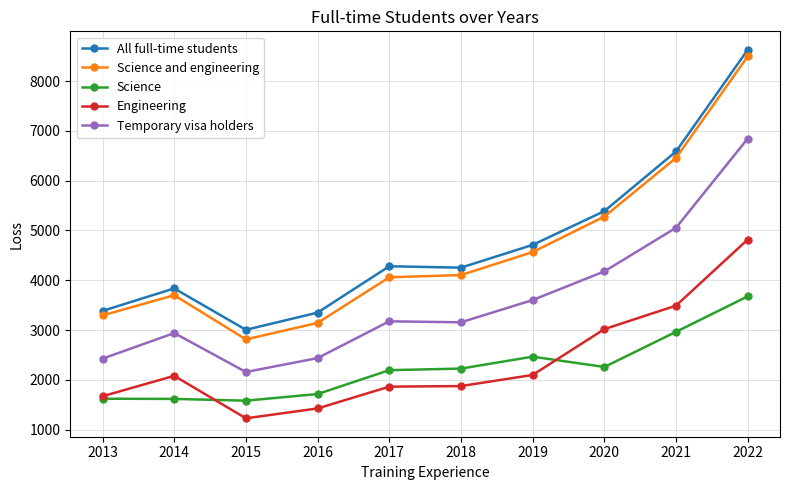

The Science series shows 1068 at 2019. True or false?

False